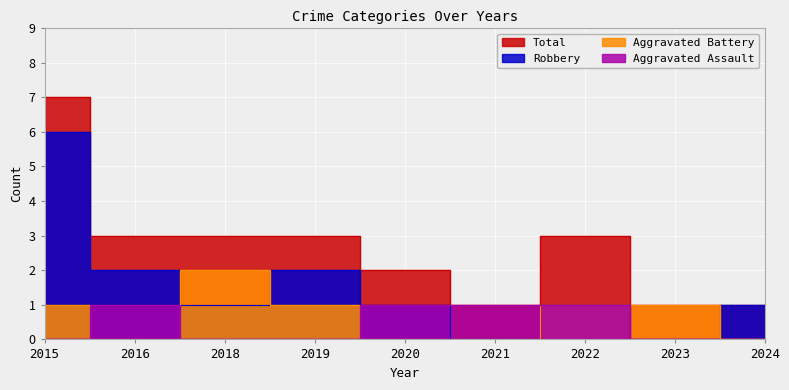

Which series changed the most between 2015 and 2023?

Robbery